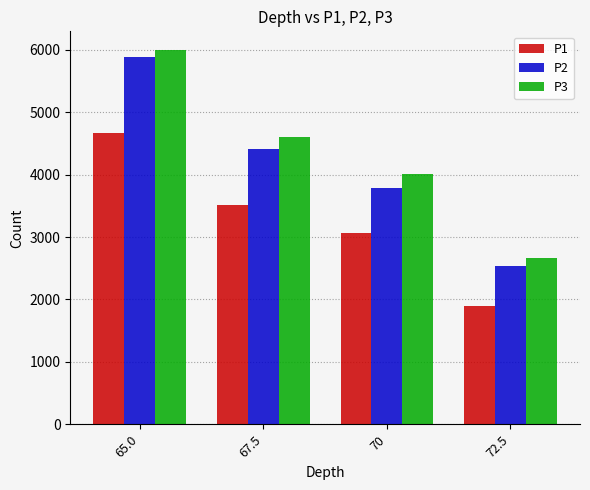

Between 67.5 and 70, which series saw the biggest shift?

P2